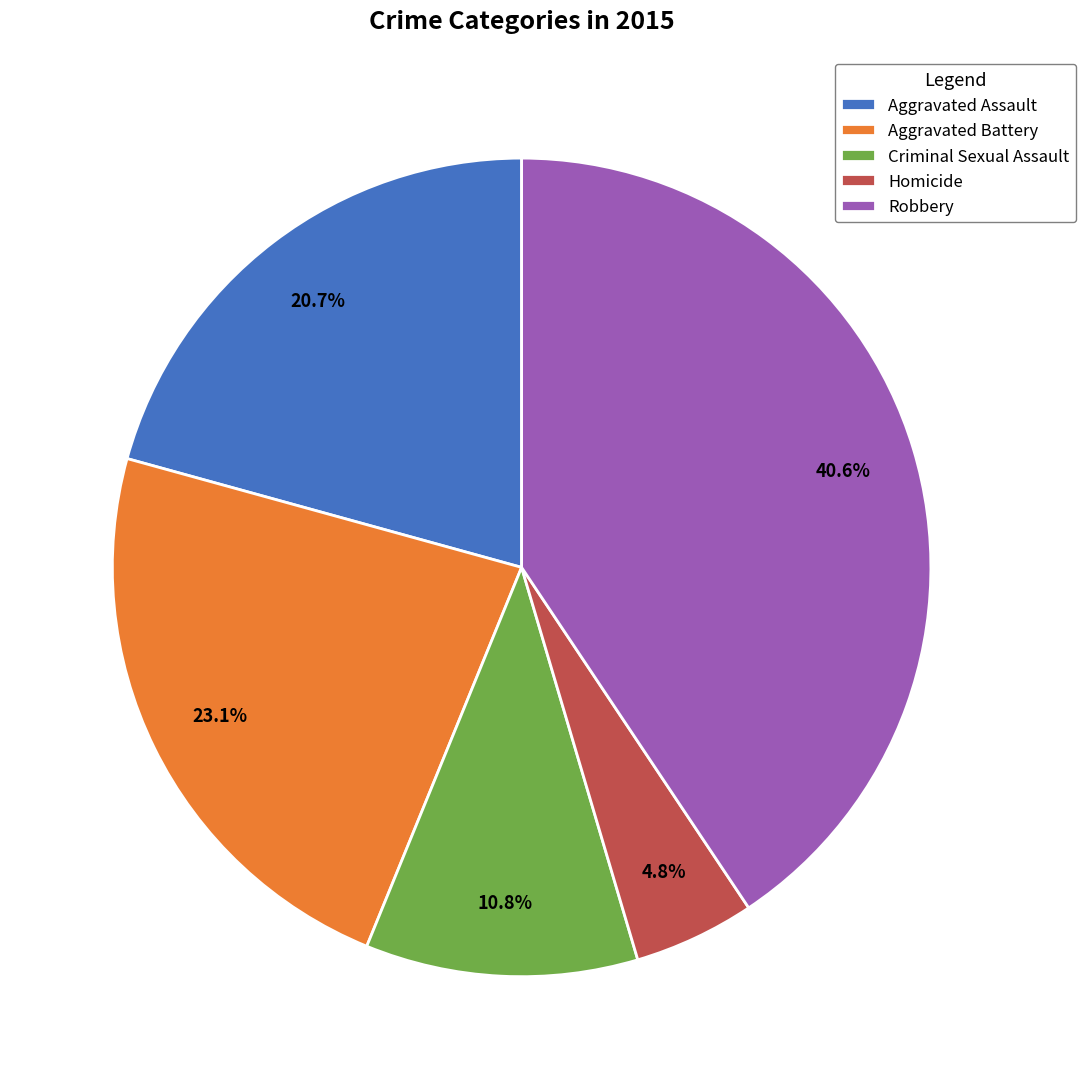

Does Criminal Sexual Assault represent more than half of the total?

No